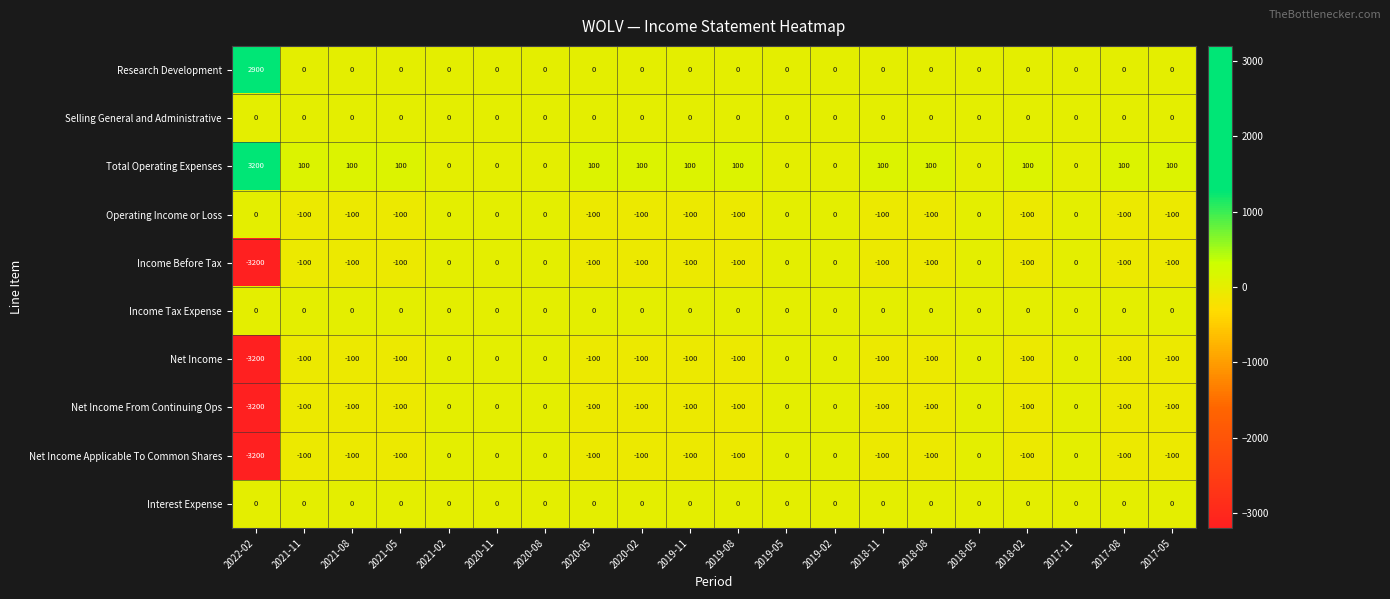

What is the total value across all series at 2017-05?

-400